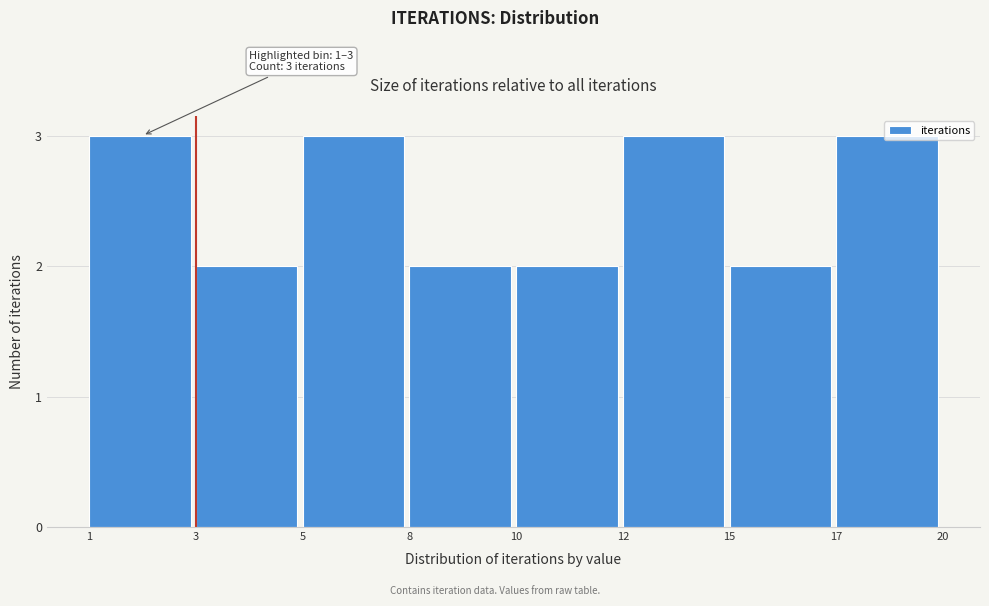

What value does the data have at 1?

3